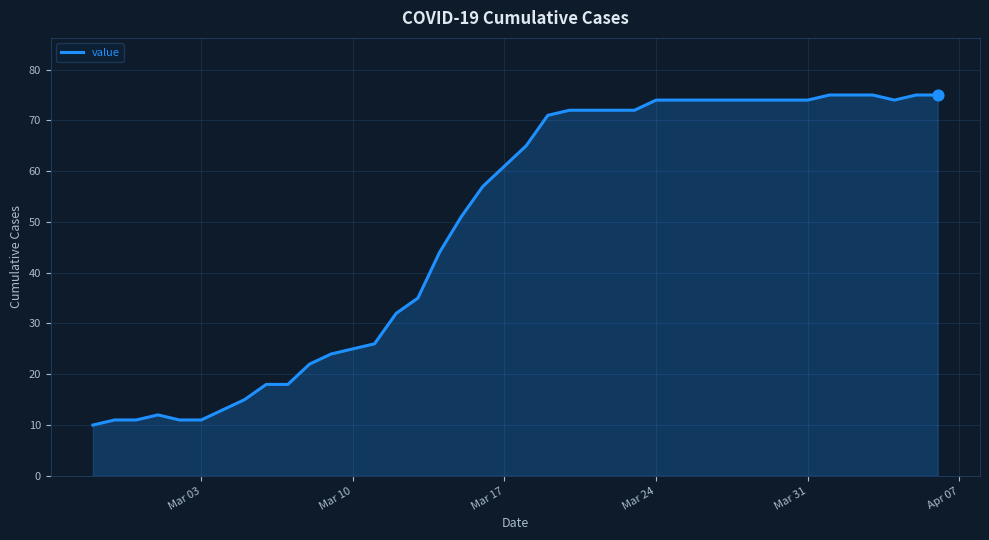

What is the greatest value displayed?

75